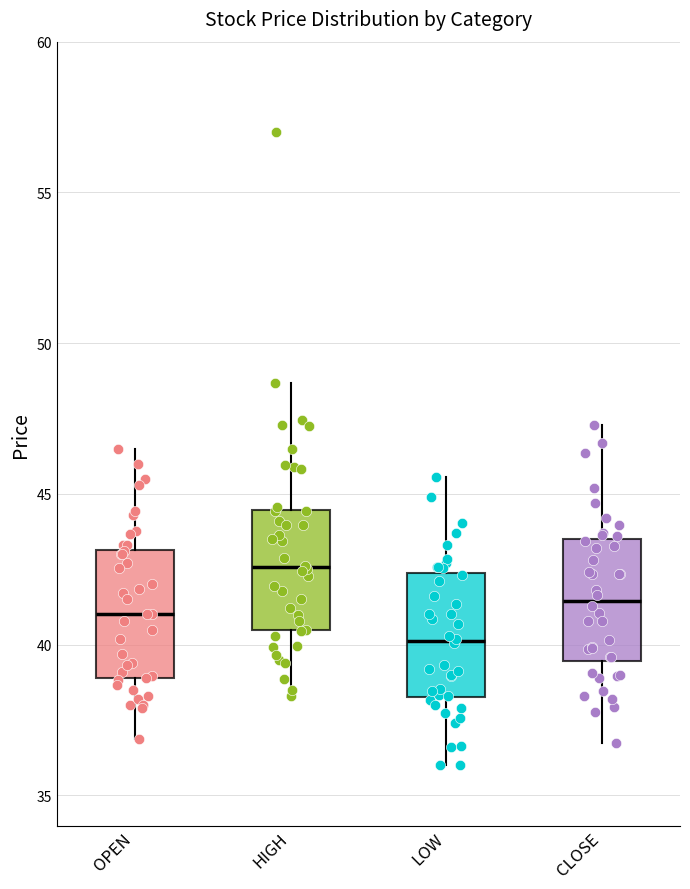

Reading left to right, read every box against the y-axis: the position of its median line, the range the box covers, and the ends of its whiskers. The values are not printed on the chart, so give them approximately, as read against the axis.

OPEN: median 41.0, box 39.0 to 43.0, whiskers 37.0 to 46.5
HIGH: median 42.5, box 40.5 to 44.5, whiskers 38.5 to 48.5
LOW: median 40.0, box 38.5 to 42.5, whiskers 36.0 to 45.5
CLOSE: median 41.5, box 39.5 to 43.5, whiskers 36.5 to 47.5